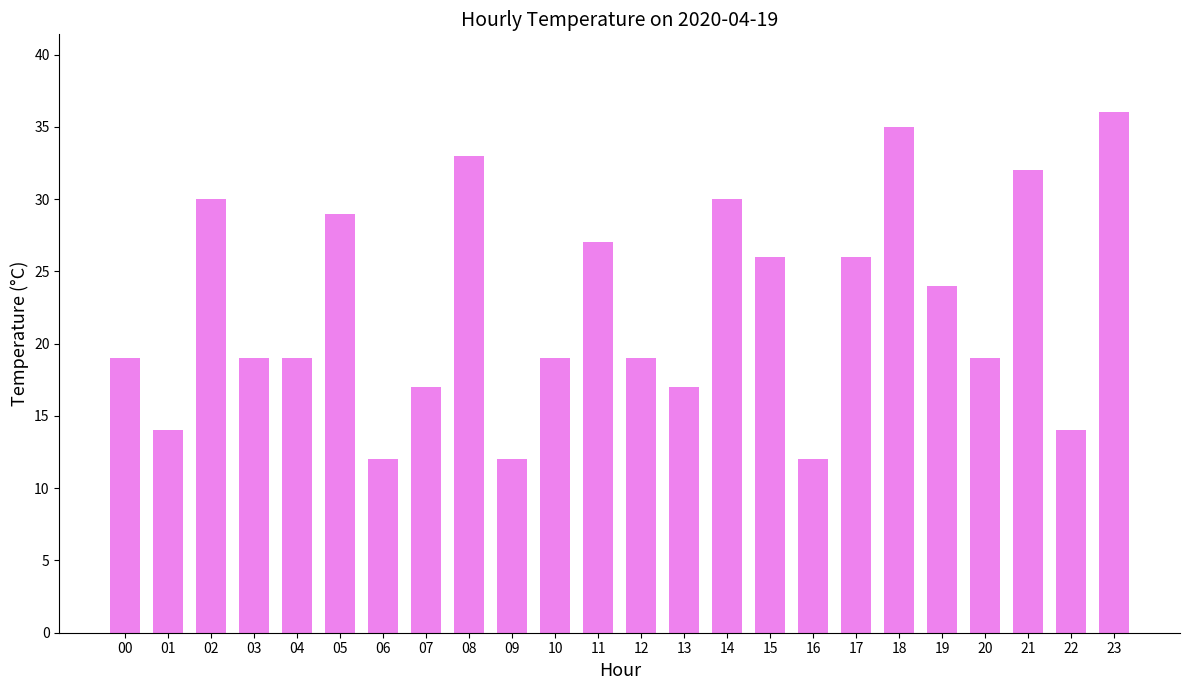

True or false: the data shows 14 at 01.

True